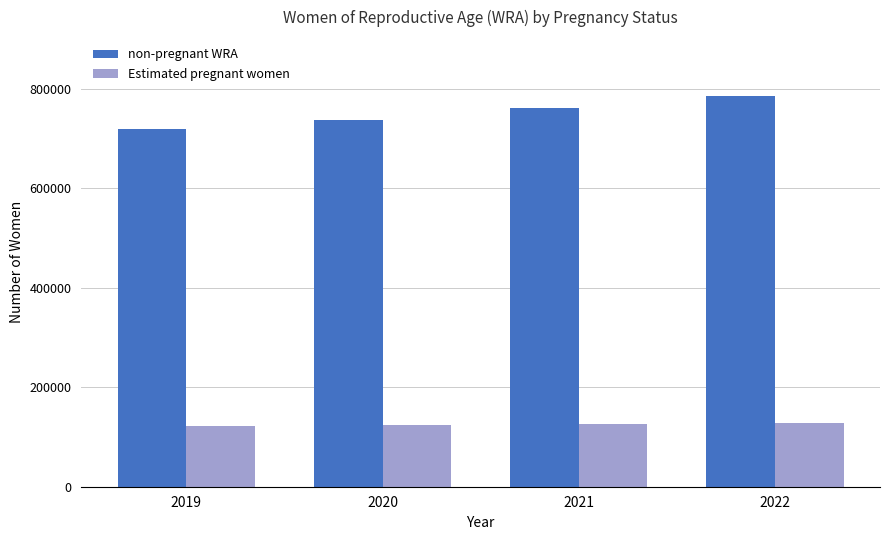

The Estimated pregnant women series shows 170355.2 at 2021. True or false?

False